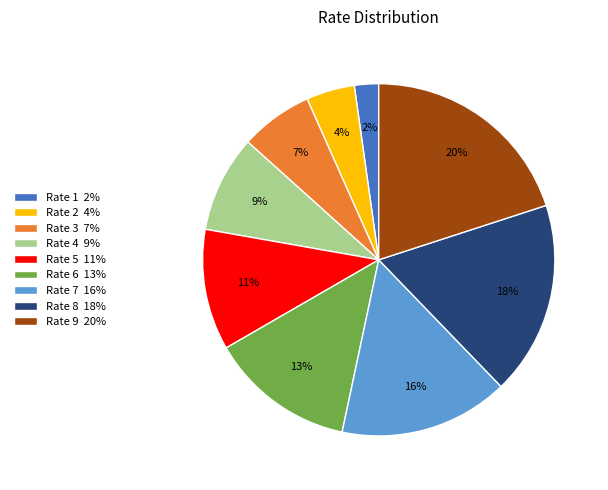

What percentage is the Rate 2 4% slice, to the nearest percent?

4%